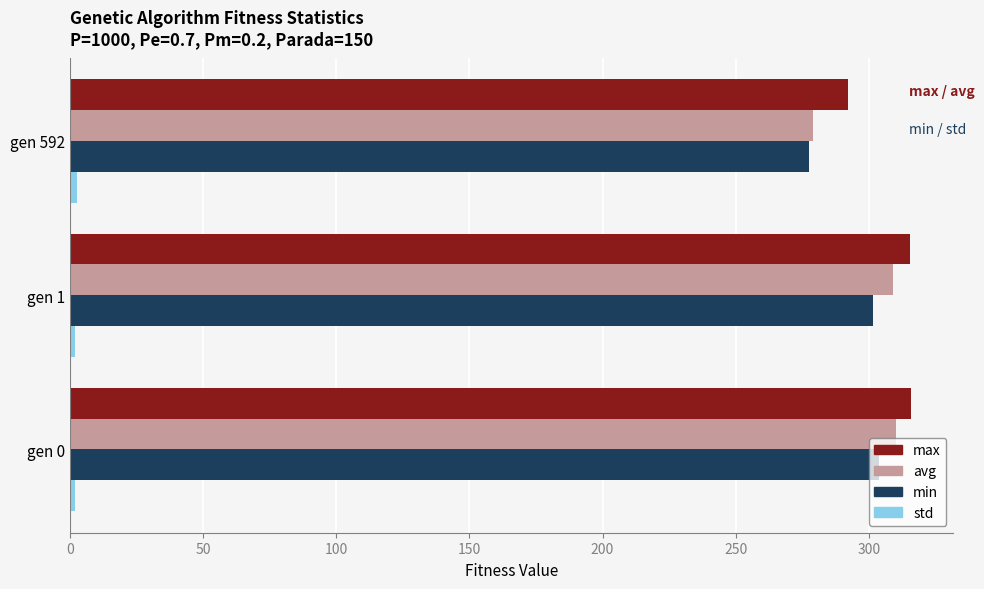

What is the difference between the second highest and minimum values in the max series?

23.4